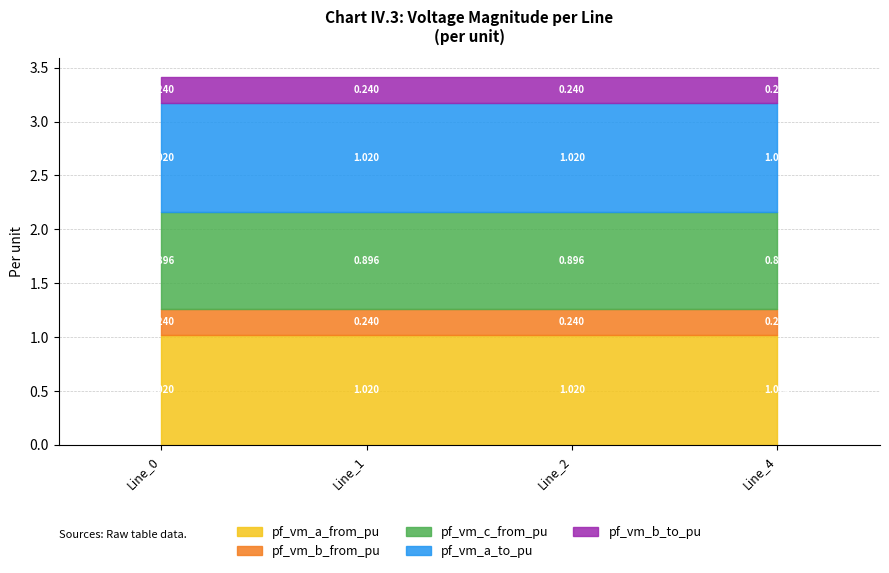

What is the sum of all pf_vm_b_from_pu values?

1.0